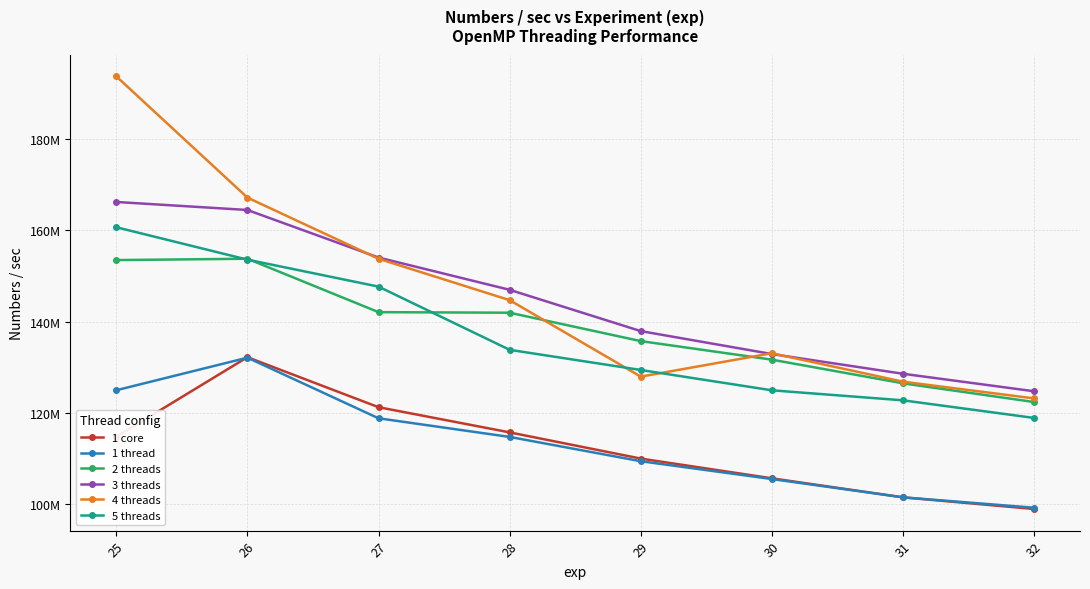

Is this an area chart (filled region under the line)?

No